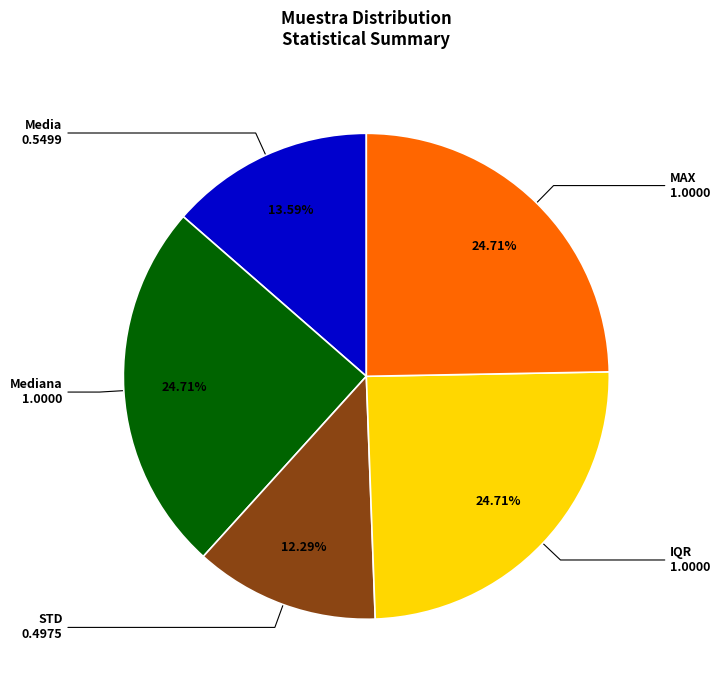

Is there a majority slice in this chart?

No